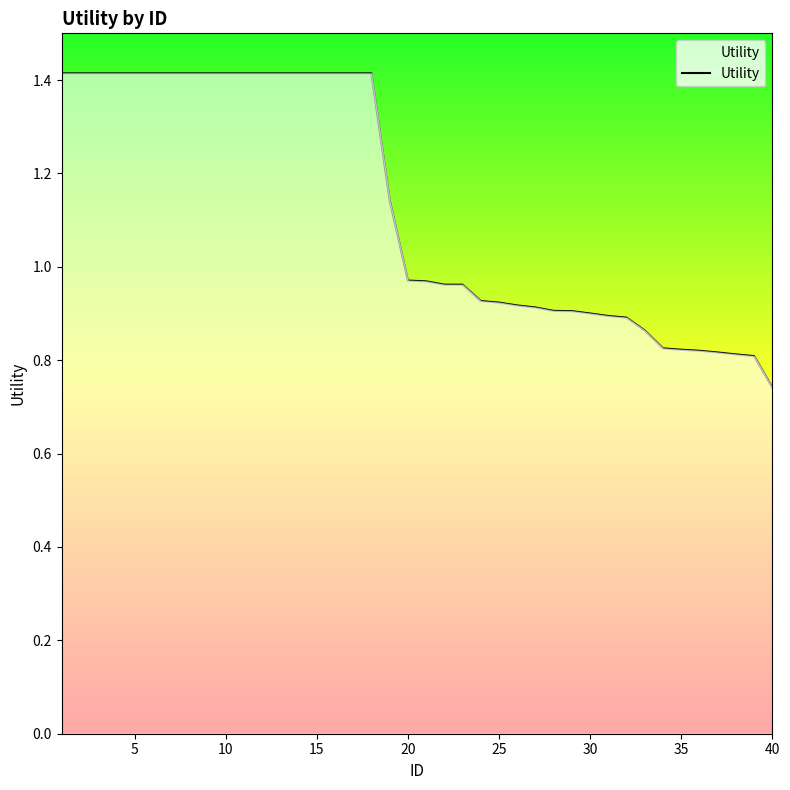

What is the greatest value displayed?

1.4